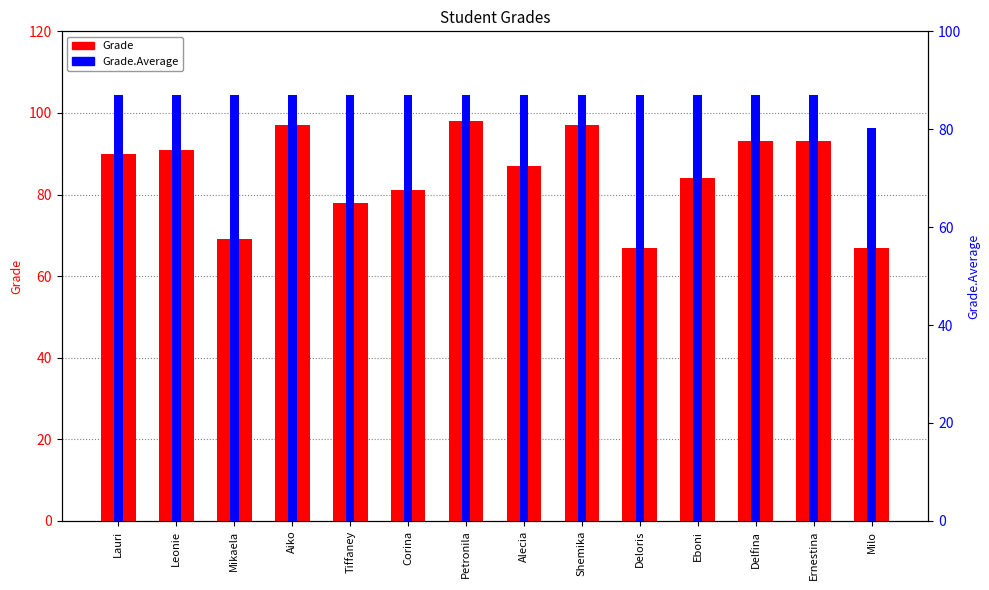

Does the chart contain any negative values?

No